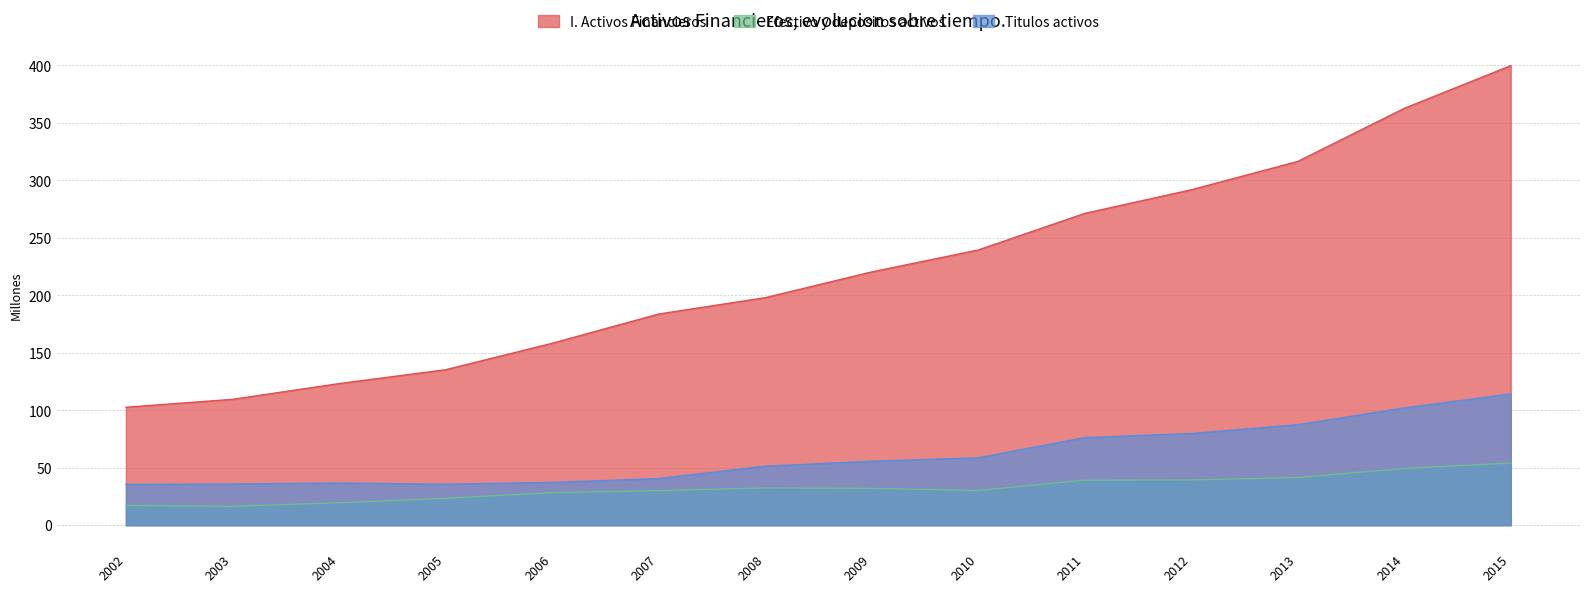

At which label does Titulos activos first exceed 55?

2009